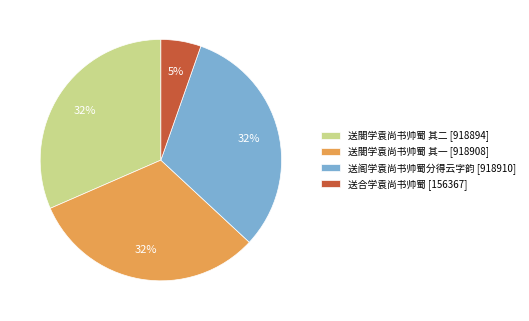

How many slices are in this pie chart?

4